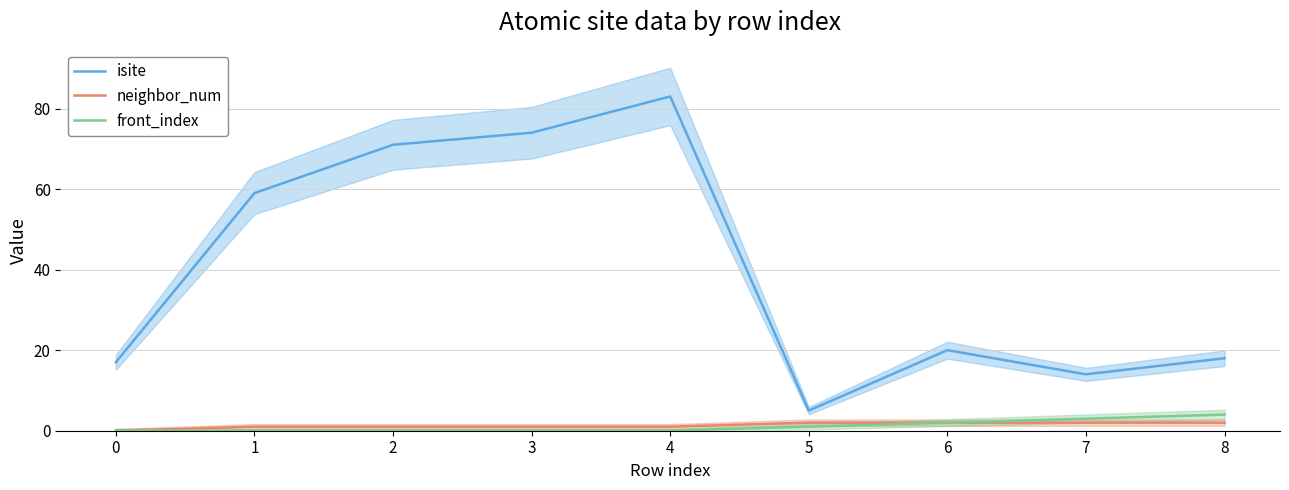

What is the value of the isite point at the 3rd from the left?

71